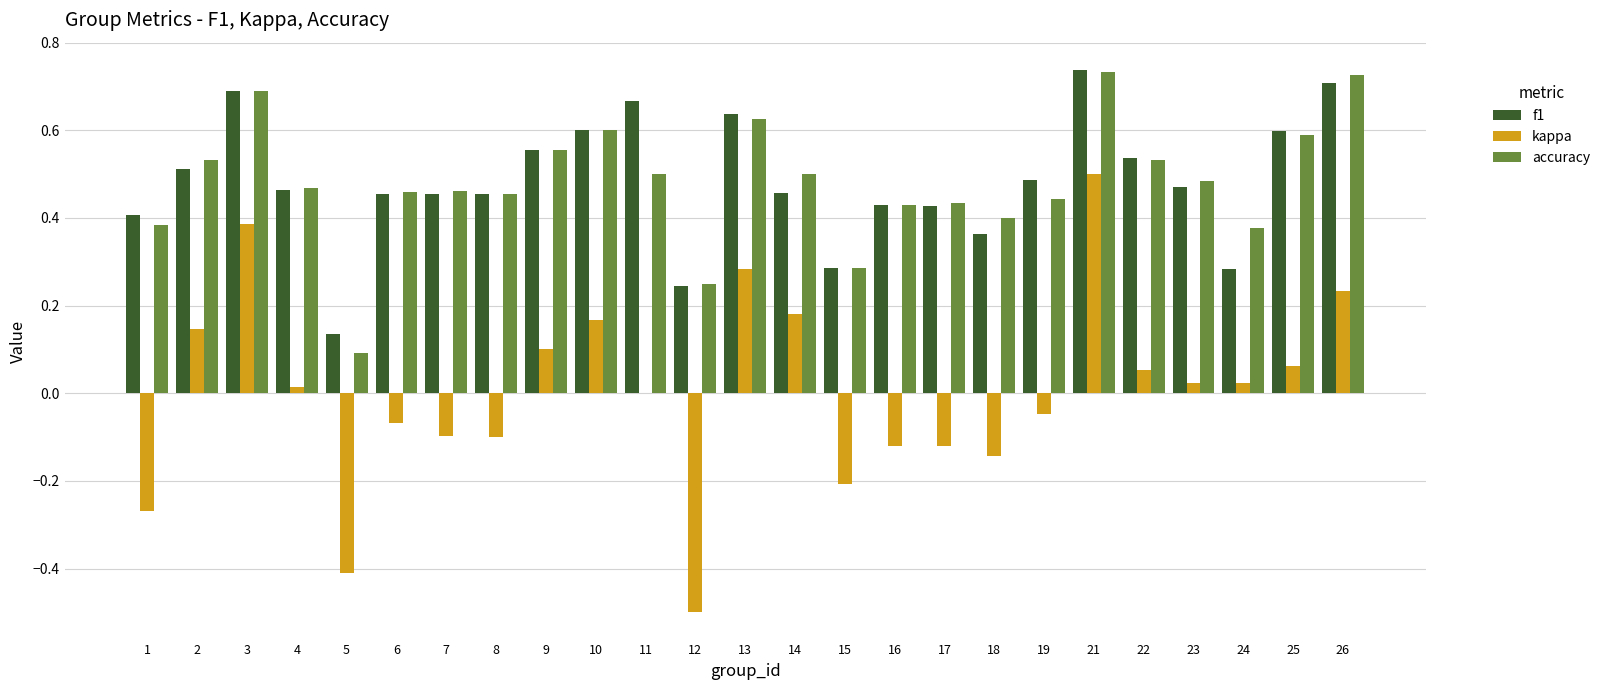

Between 3 and 23, which series saw the biggest shift?

kappa